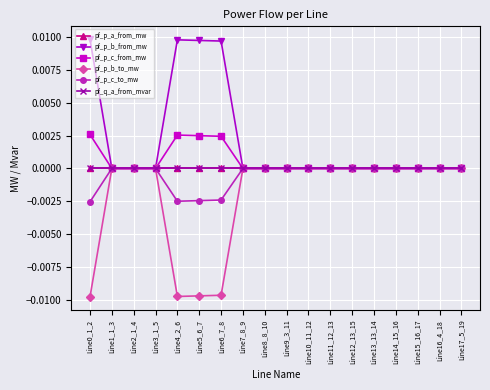

True or false: pf_p_b_from_mw and pf_p_c_from_mw intersect in this chart.

False